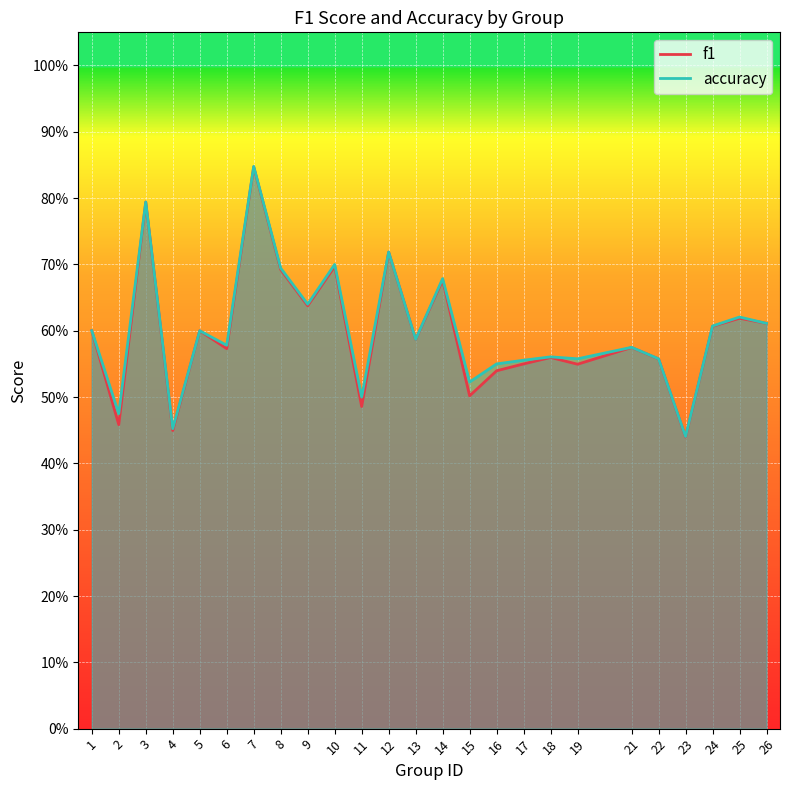

At which category does f1 reach its first local peak?

3